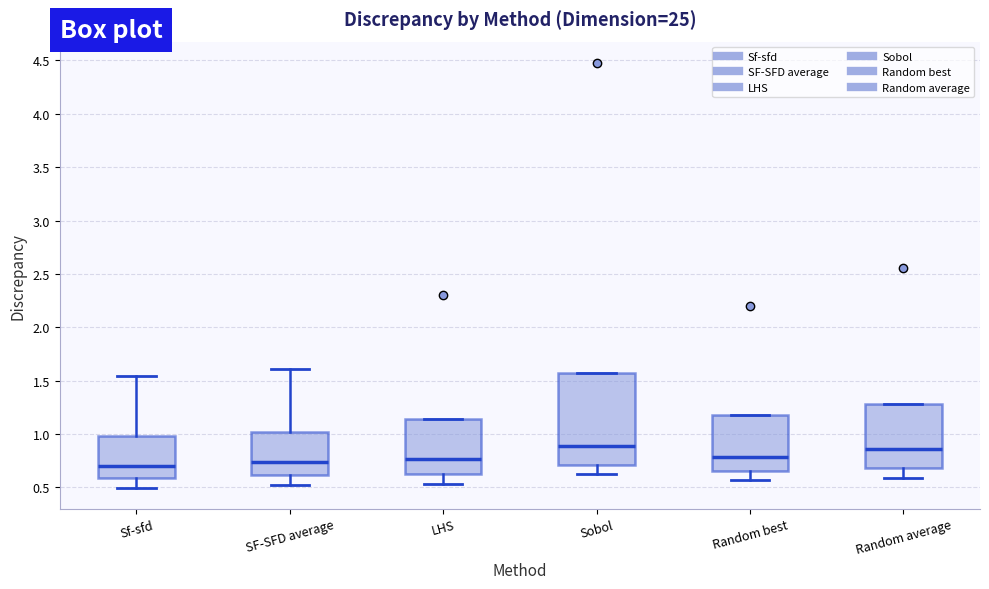

Comparing the boxes themselves (not the whiskers), which one is the tallest?

Sobol